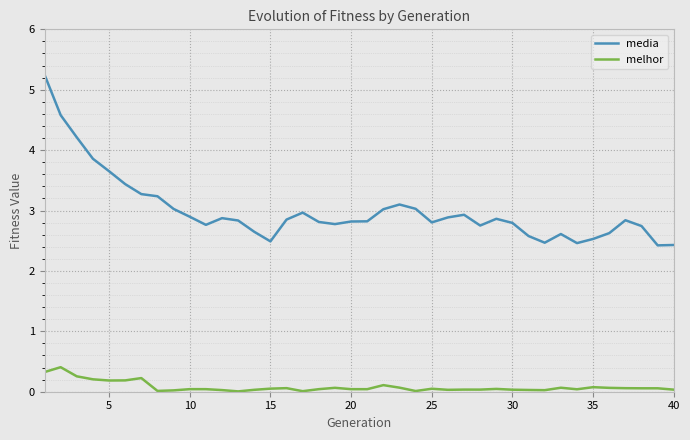

Rank the series by their average value, from highest to lowest.

media, melhor